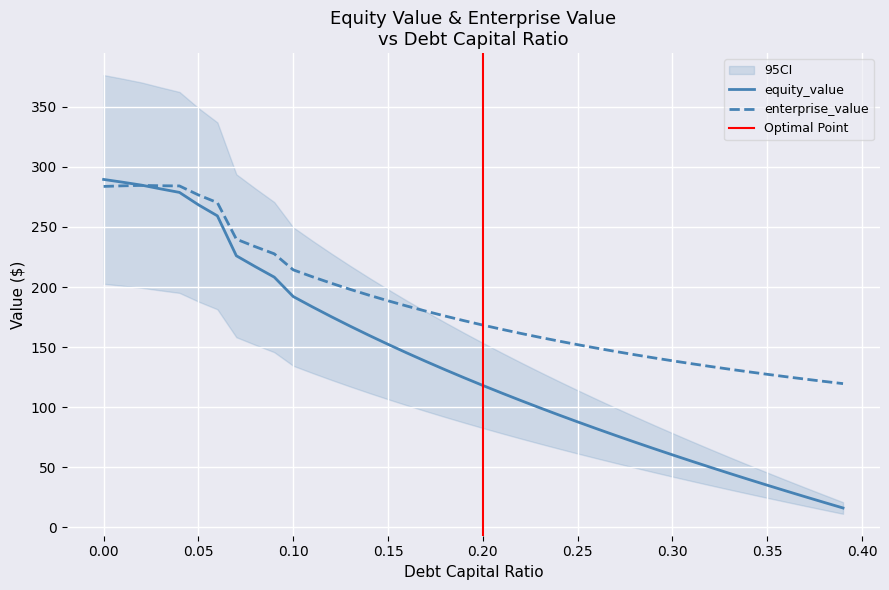

Rank the series by their average value, from lowest to highest.

equity_value, enterprise_value